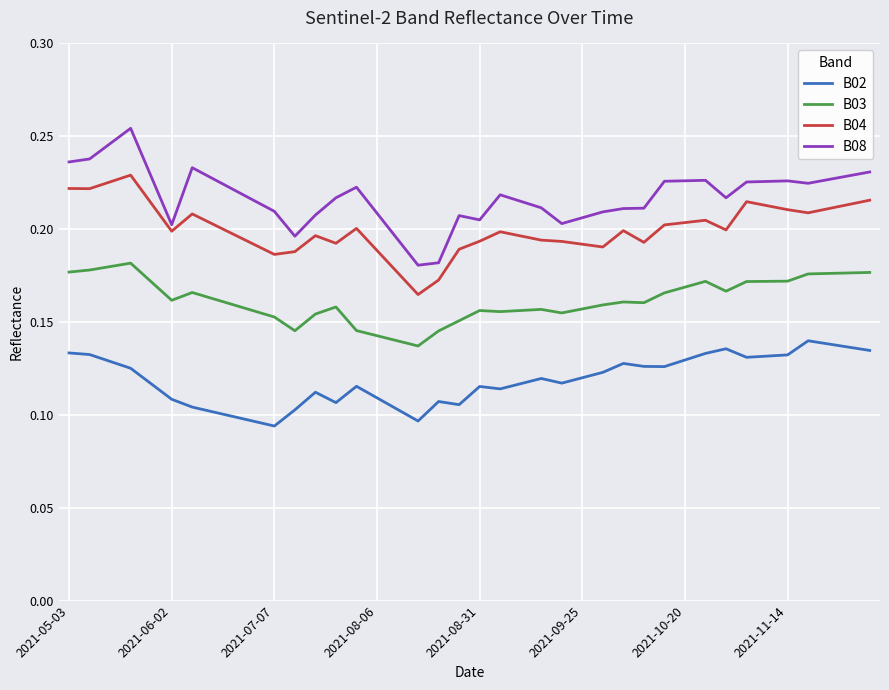

Which series has the largest total across all categories?

B08